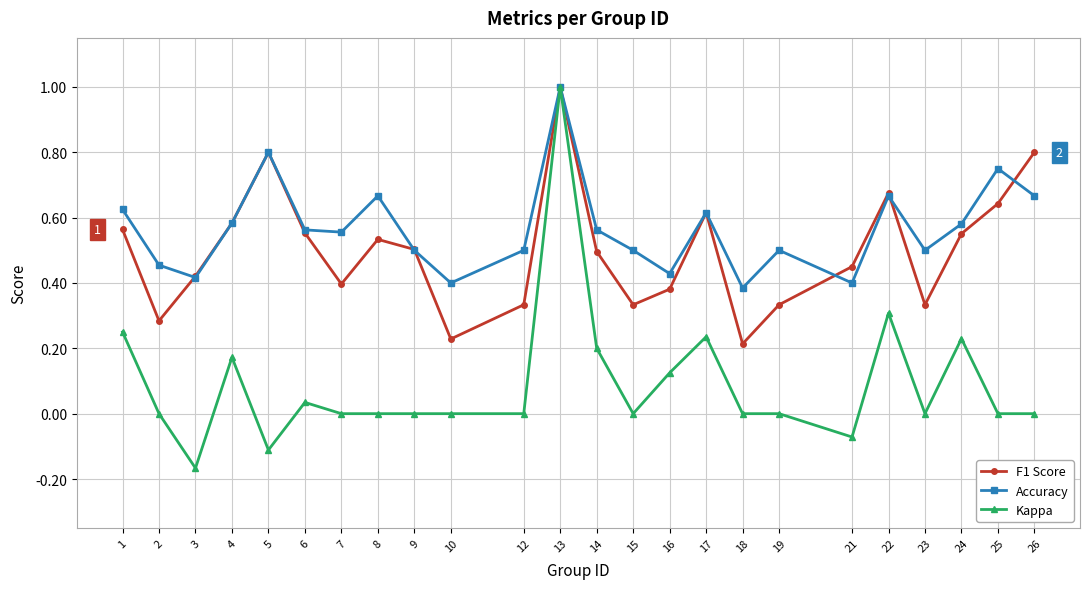

The value of Kappa at 7 is -0.5. True or false?

False